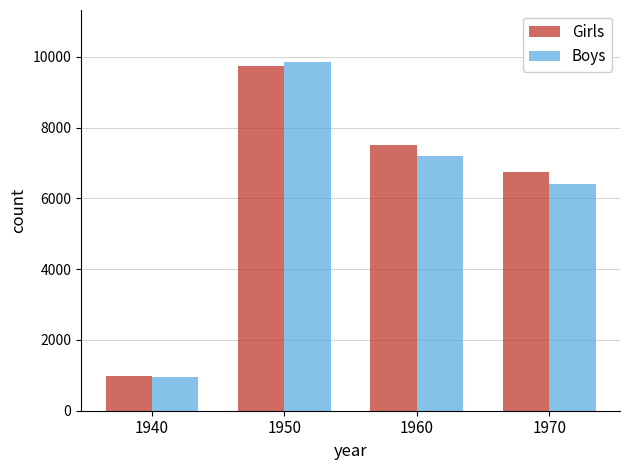

List the labels in order of Boys value, smallest first.

1940, 1970, 1960, 1950